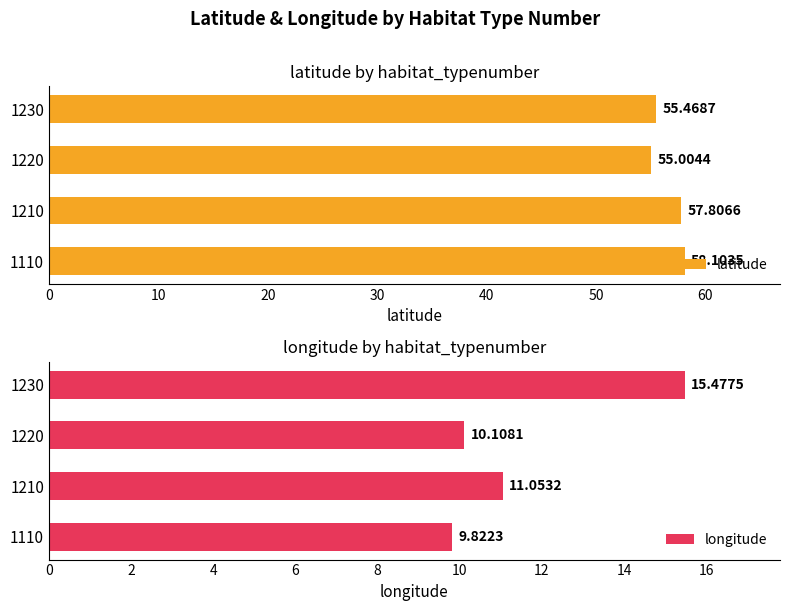

Rank the series by their maximum value, from lowest to highest.

longitude, latitude